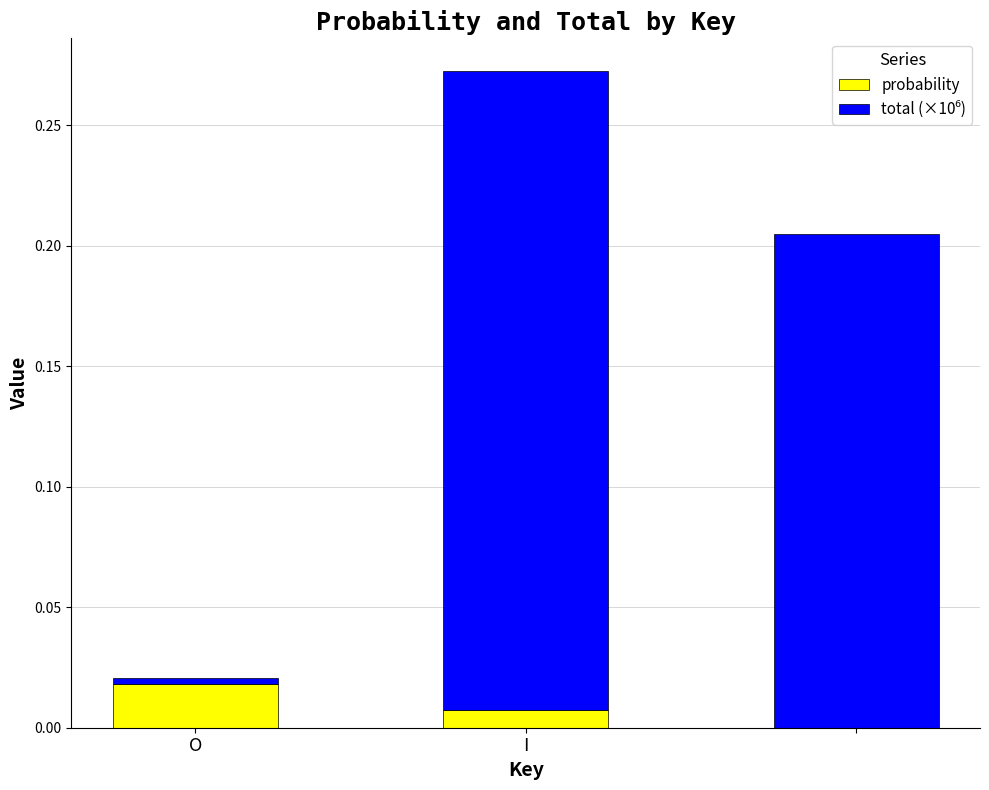

How many data points in probability are above 0?

2